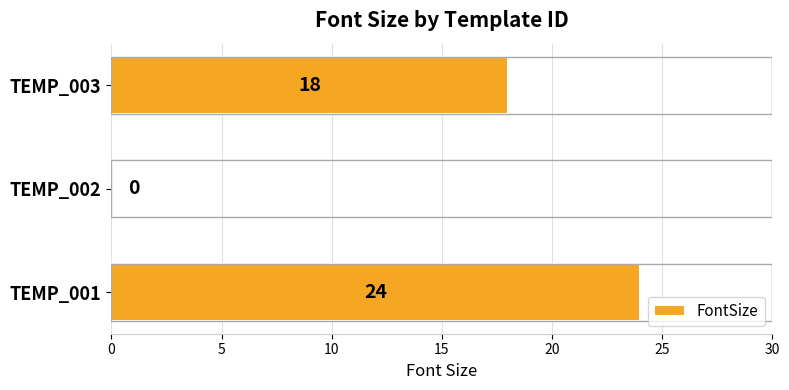

How many distinct data groups are displayed?

1